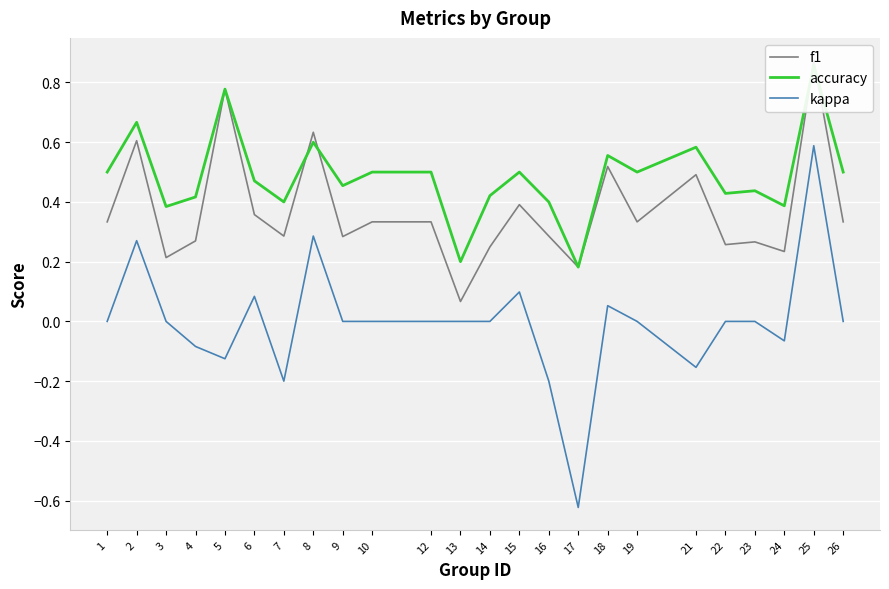

What is the sum of all f1 values?

8.9